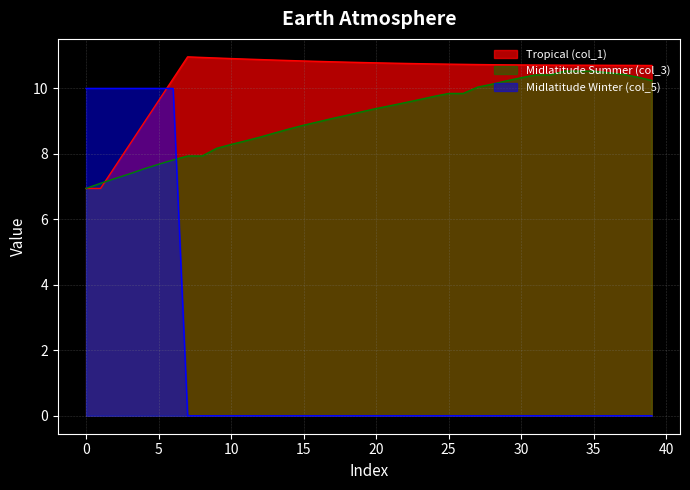

What is the spread (max minus min) of values at 10?

10.9